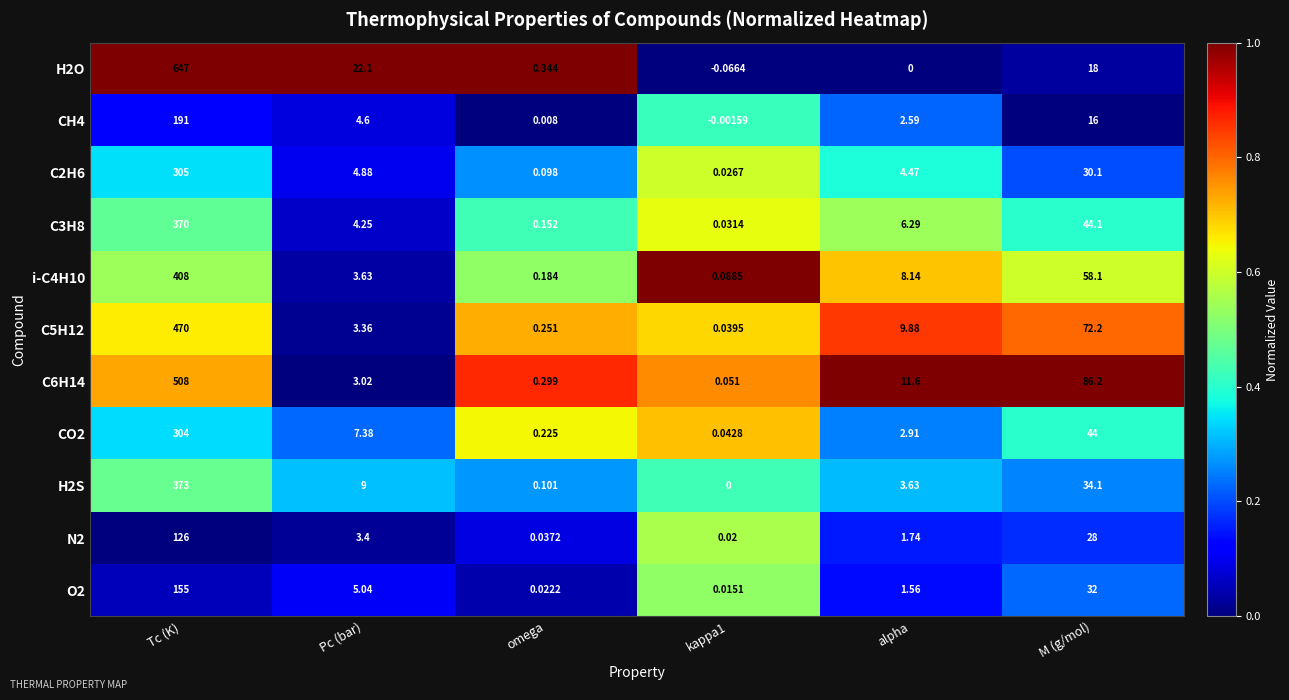

Where is O2 nearest to the value 77?

M (g/mol)